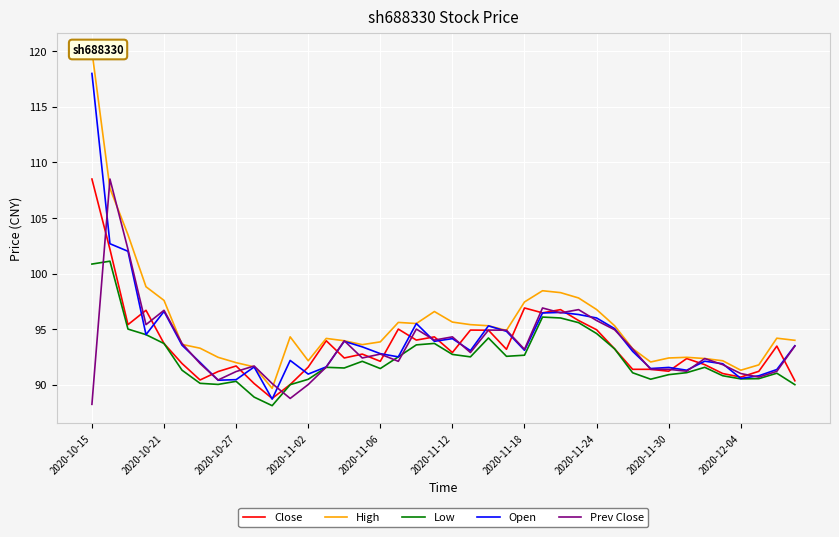

Which category has the highest value in the Close series?

2020-10-15